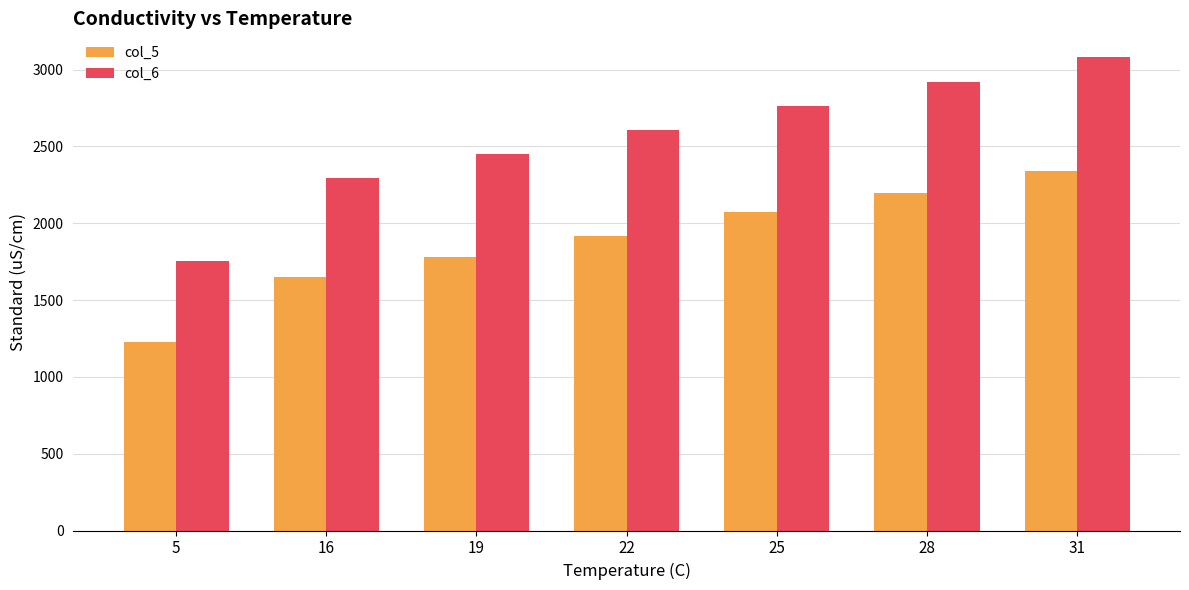

What value does the col_5 series have at 19, to the nearest 10?

1780